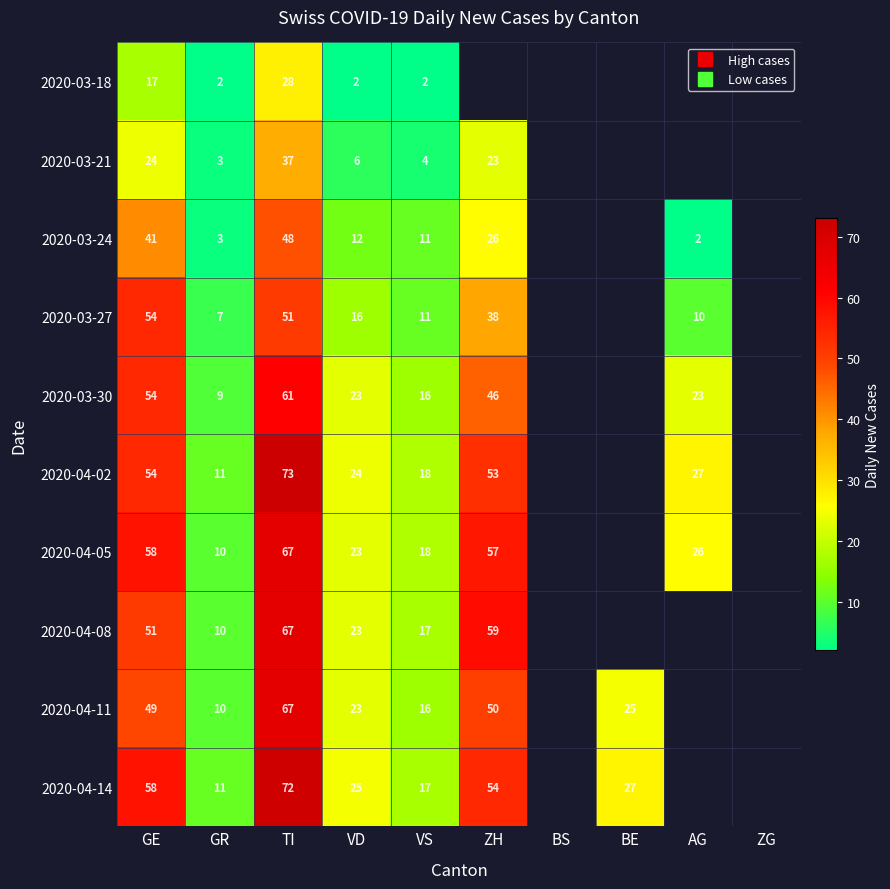

At which category is the sum across all series the highest?

TI